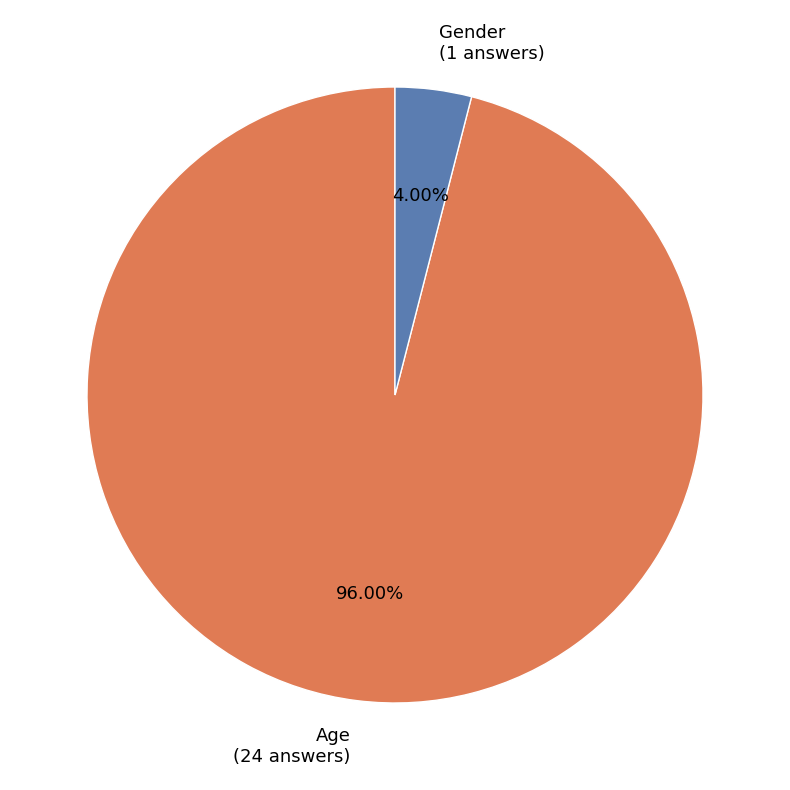

To the nearest percent, what is the combined percentage of Age and Gender?

100%